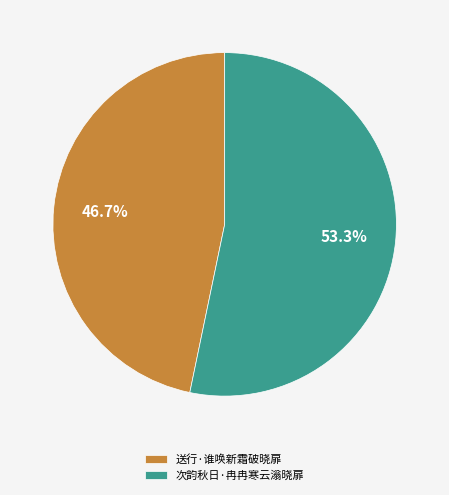

To the nearest percent, what is the difference between the largest and smallest slice percentages?

7%